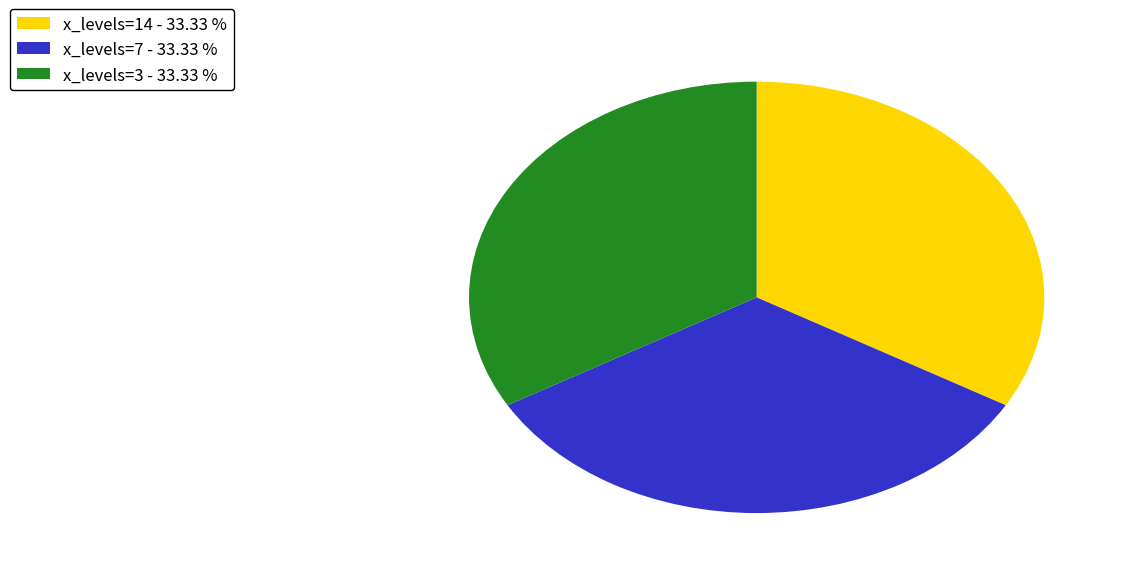

Does any single category account for the majority?

No